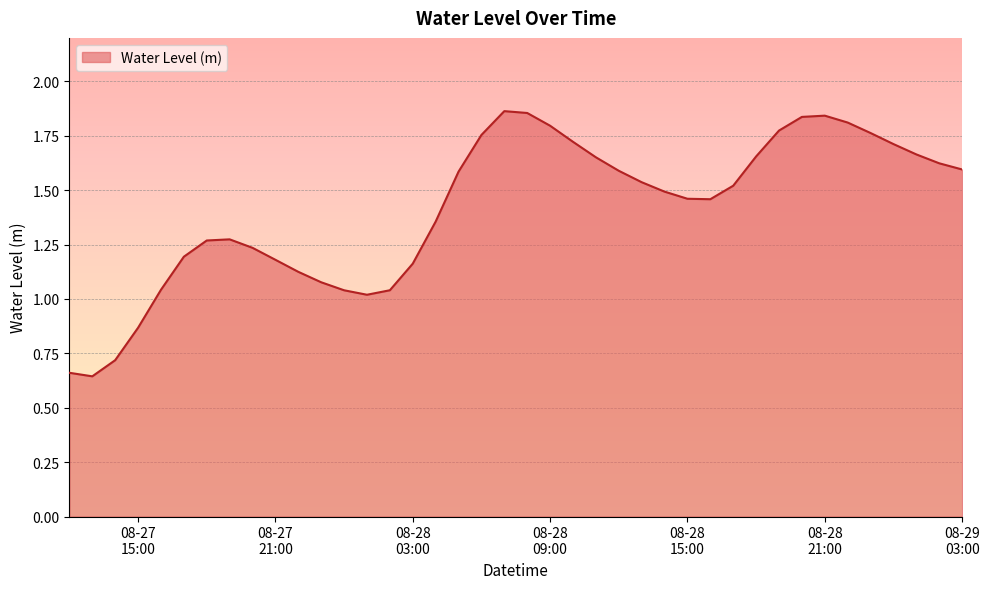

Reading left to right, what are all the values shown in this chart?

0.7	0.6	0.7	0.9	1.0	1.2	1.3	1.3	1.2	1.2	1.1	1.1	1.0	1.0	1.0	1.2	1.4	1.6	1.8	1.9	1.9	1.8	1.7	1.7	1.6	1.5	1.5	1.5	1.5	1.5	1.7	1.8	1.8	1.8	1.8	1.8	1.7	1.7	1.6	1.6